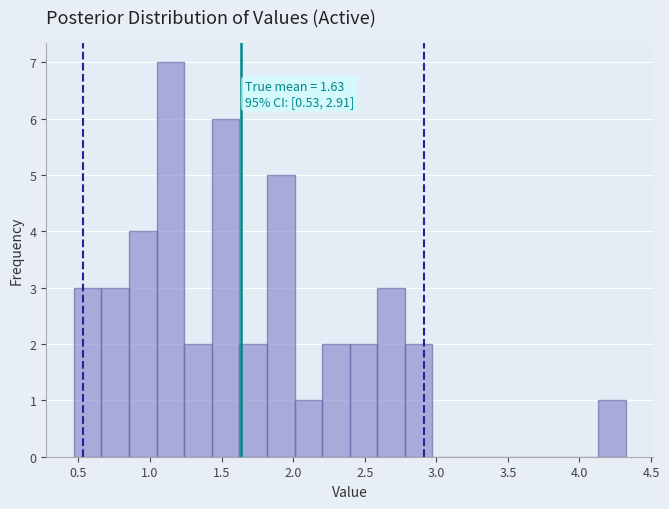

Around what value on the x-axis is the tallest bar? Give the approximate position of its centre, as read against the axis.

1.15